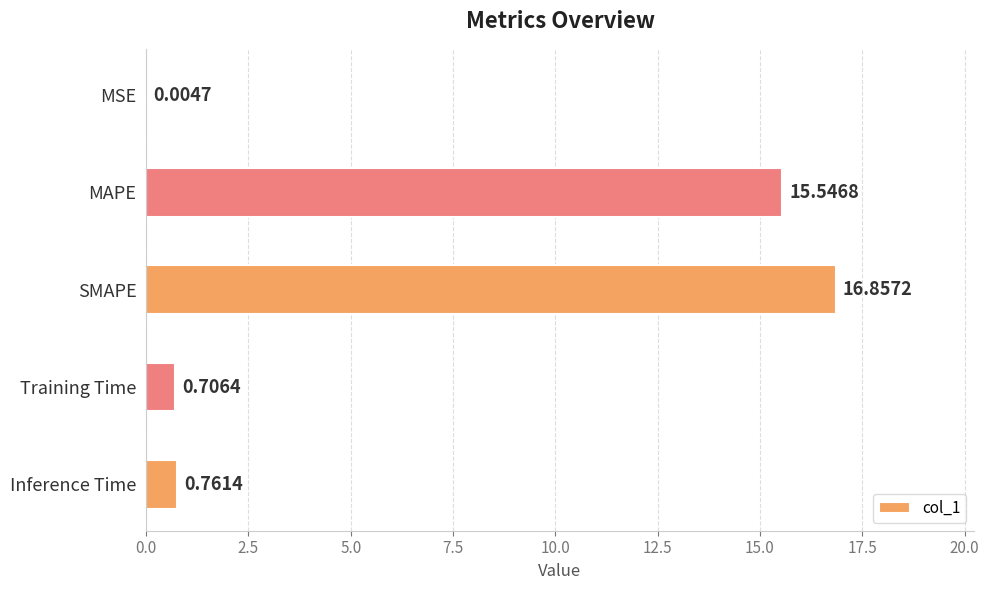

What is the change in value from Training Time to Inference Time?

+0.1